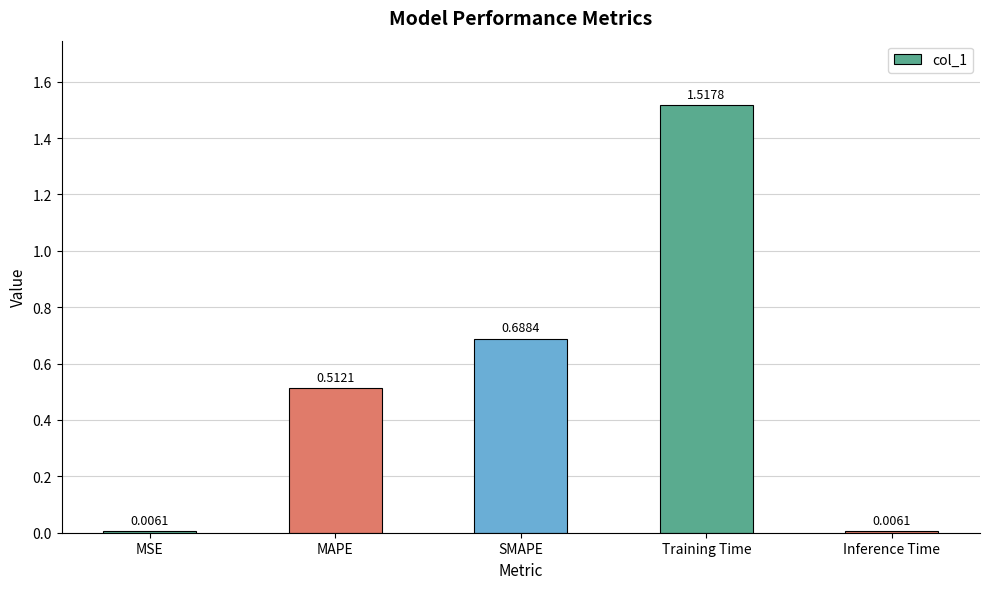

What is the sum of all values?

2.7